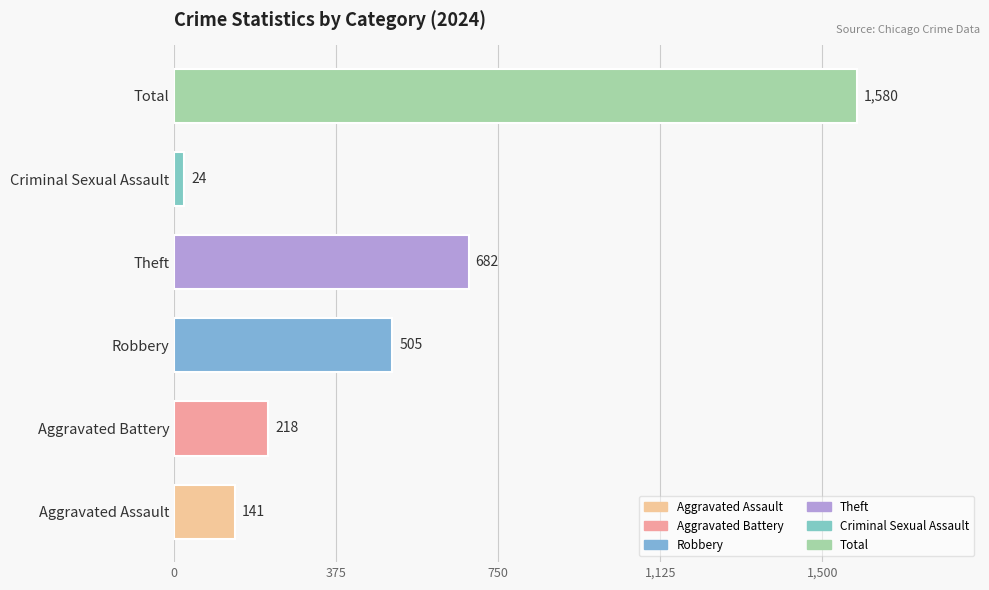

What is the change in value from Theft to Total?

+898